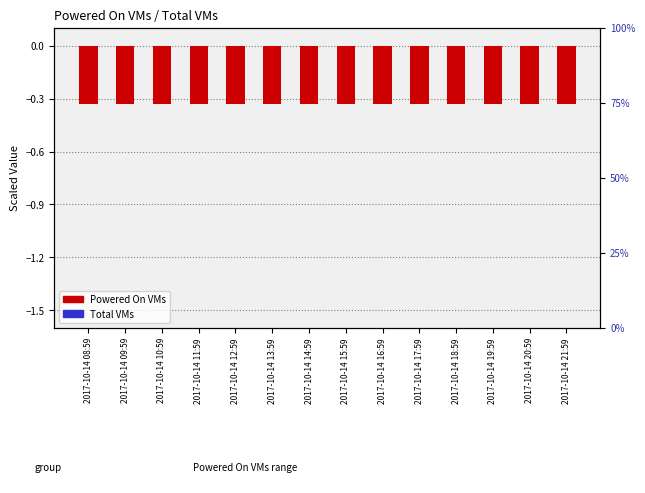

Which label corresponds to the smallest value in the chart?

2017-10-14 08:59